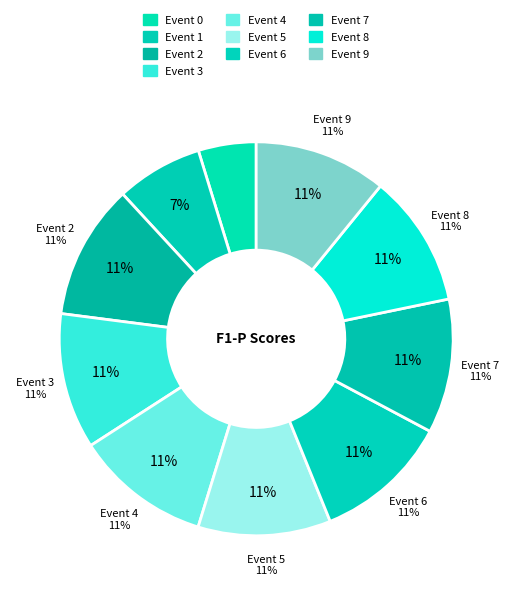

Is there any slice that represents more than half of the pie?

No